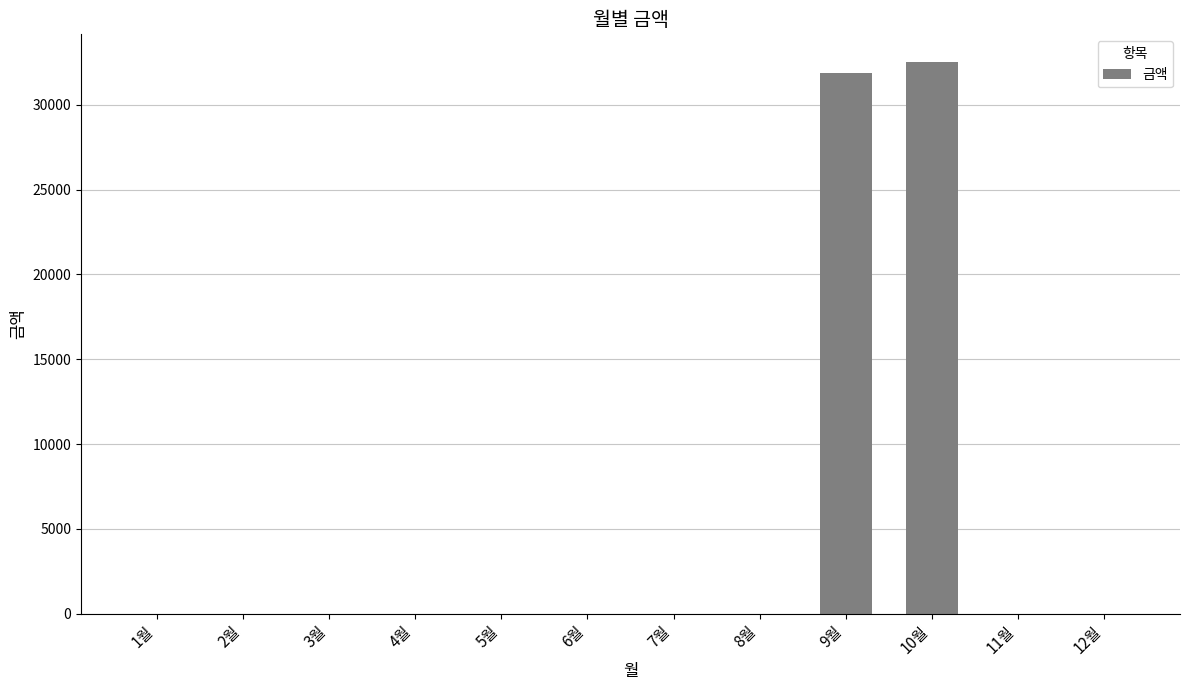

The chart shows a value of 0 at 1월. True or false?

True